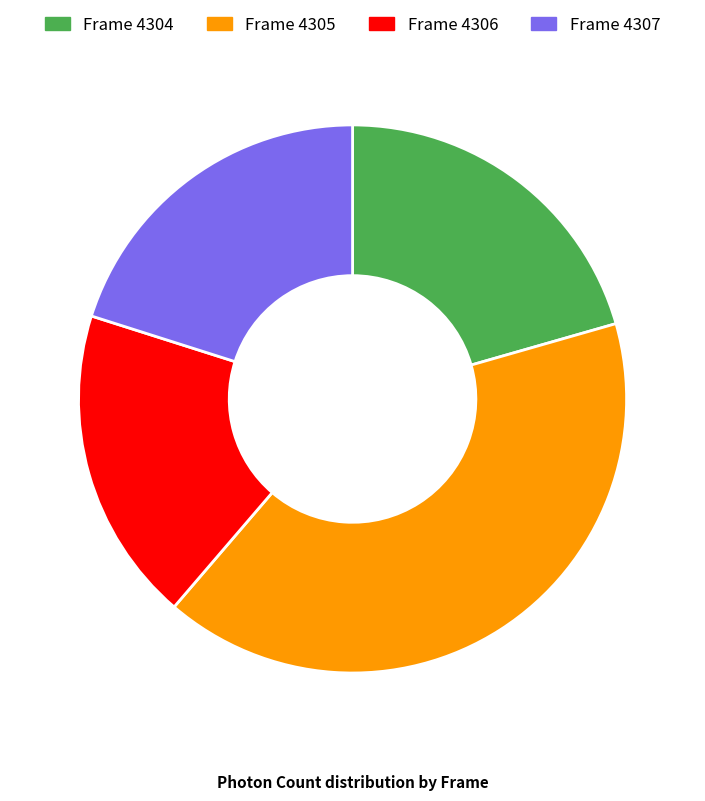

Do Frame 4305 and Frame 4306 together represent more than half of the pie?

Yes